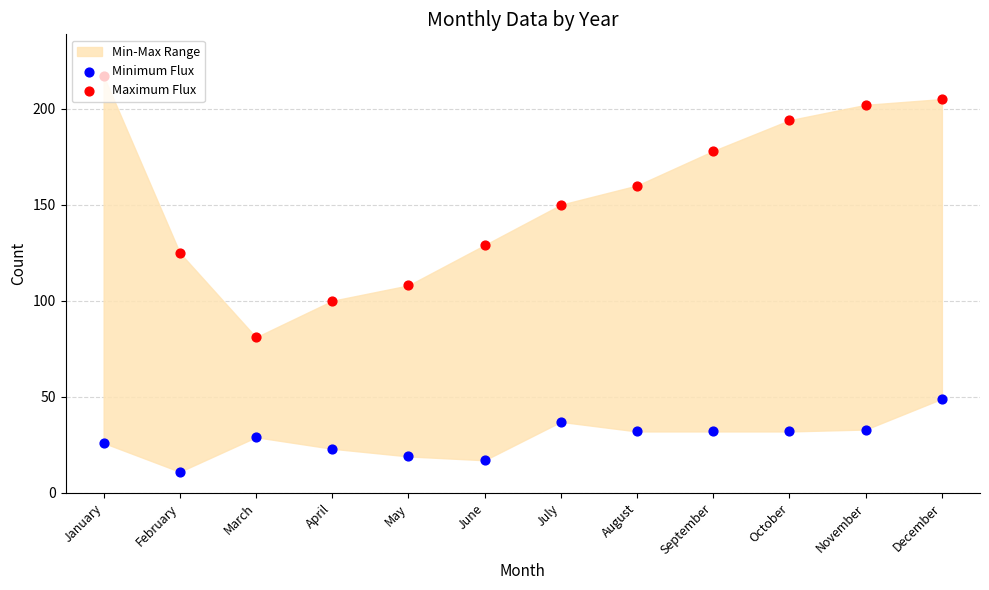

Which series has the largest total across all categories?

Maximum Flux